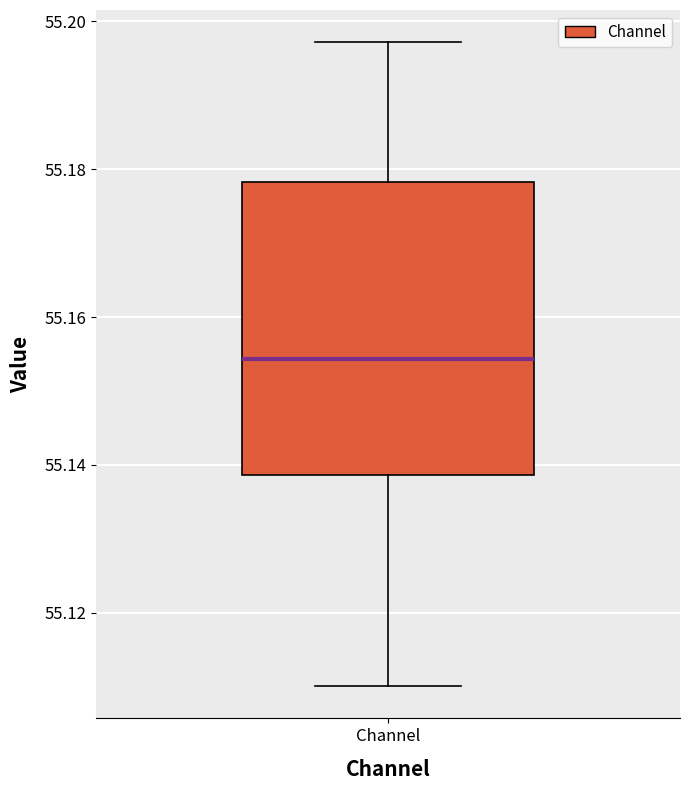

Where does the median line of the box for Channel sit on the y-axis? The values are not printed on the chart, so give them approximately, as read against the axis.

55.154